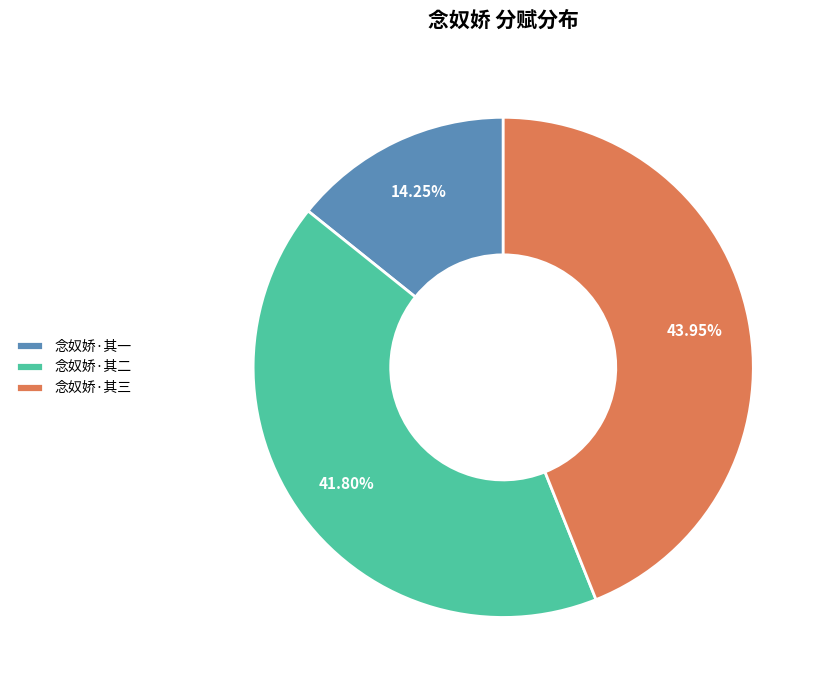

Does 念奴娇·其一 account for over 50% of the chart?

No